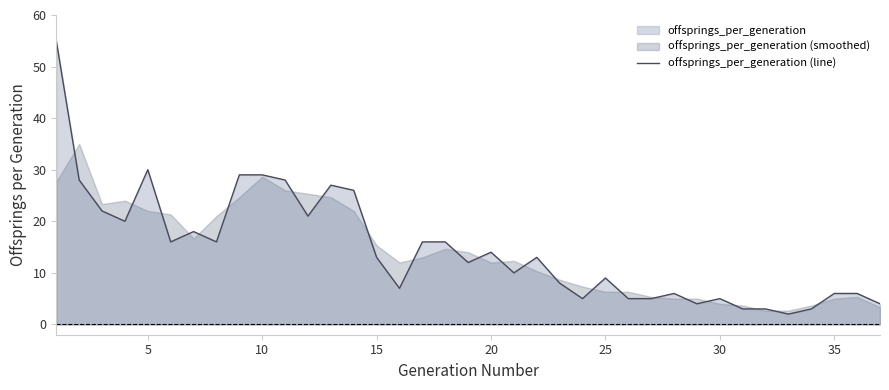

What is the value of the 32nd point from the left?

3